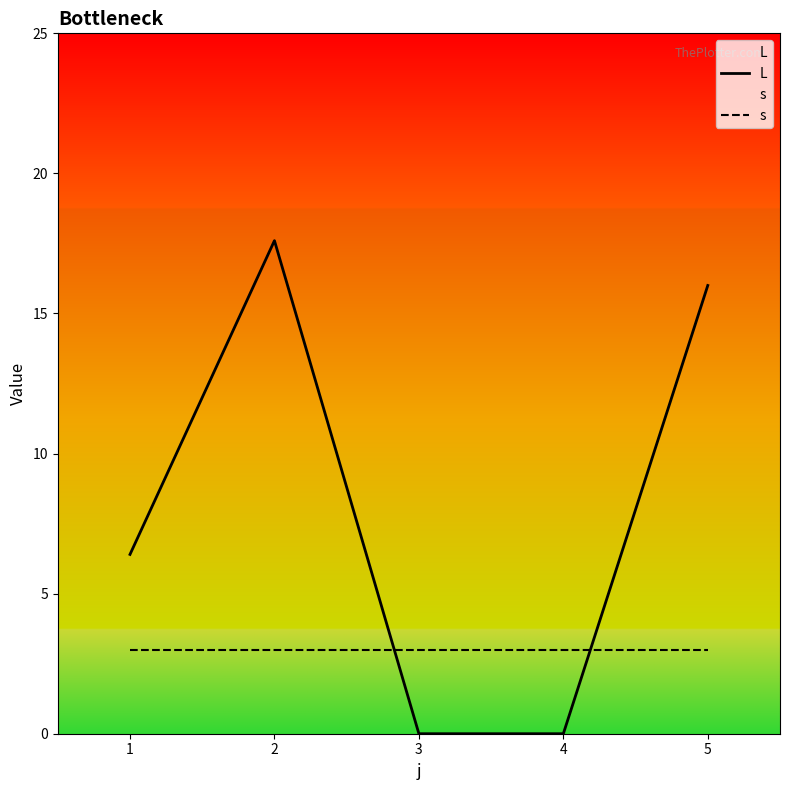

What is the value of the s point at the 3rd from the left?

3.0